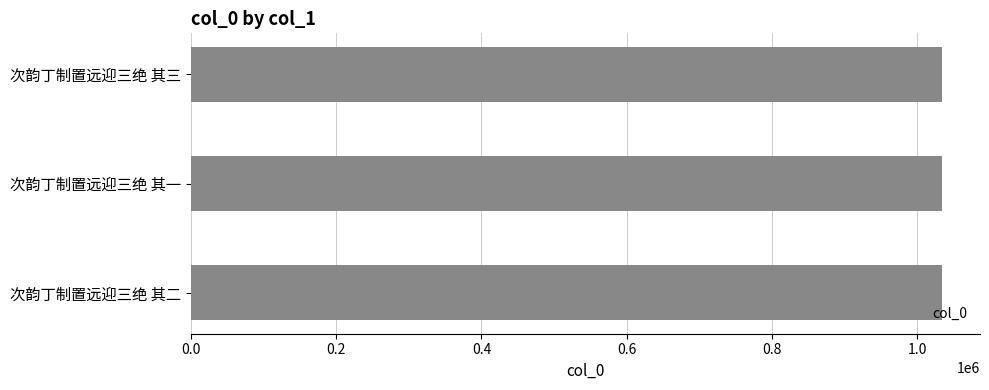

Approximately how many times larger is the value at 次韵丁制置远迎三绝 其三 compared to 次韵丁制置远迎三绝 其一?

1.0